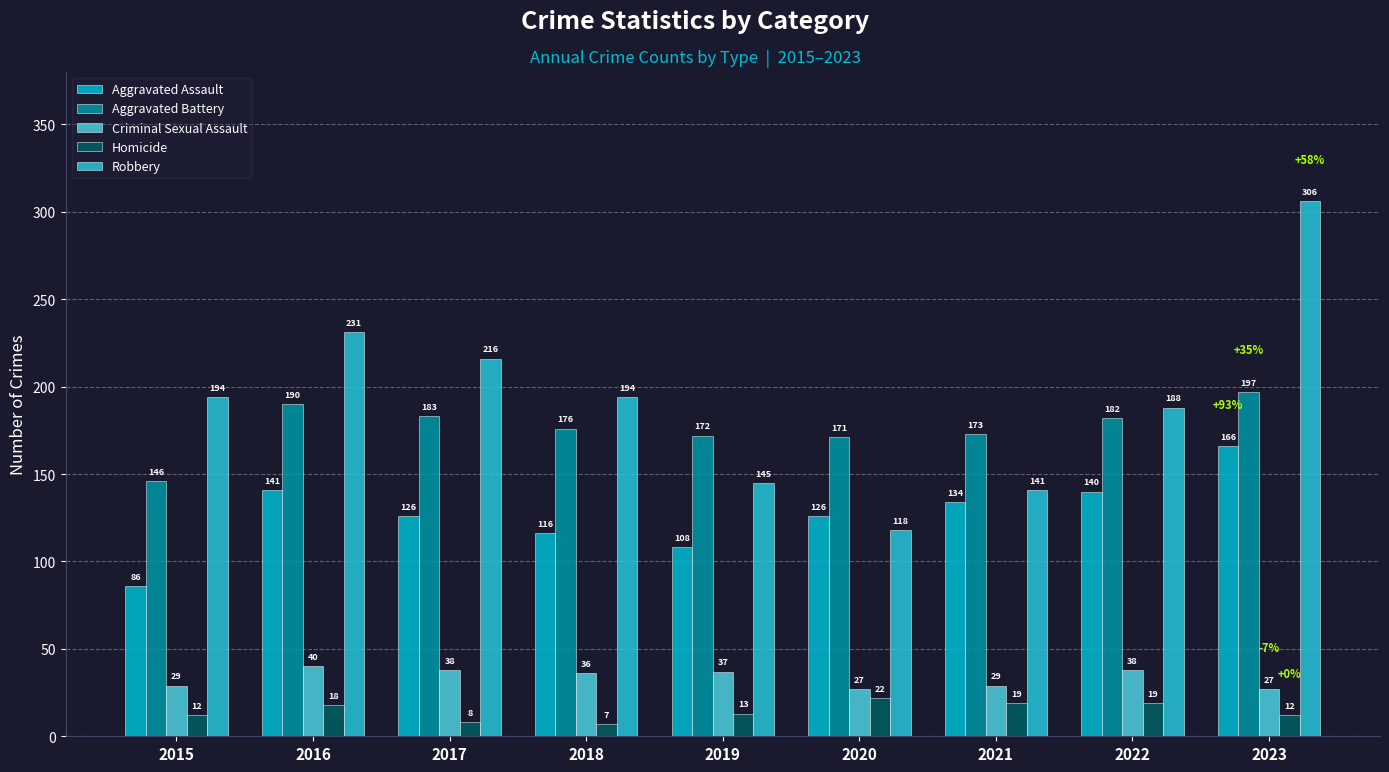

Does the chart contain any negative values?

No